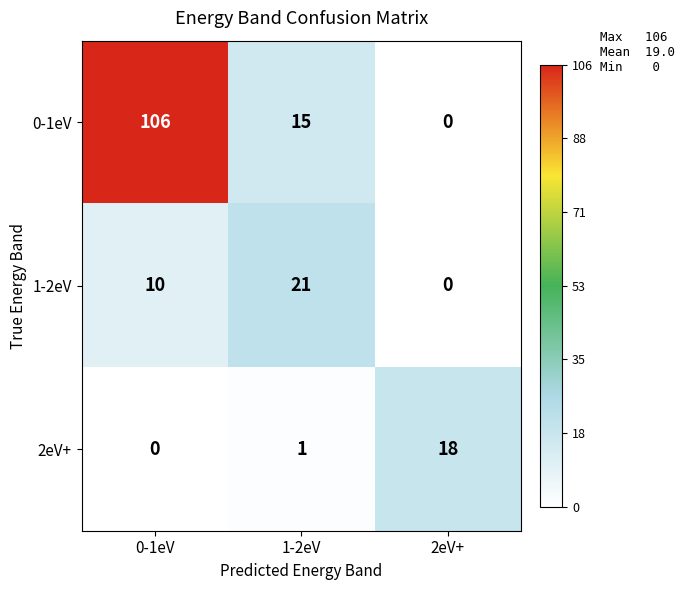

At how many categories does at least one series exceed 96?

1